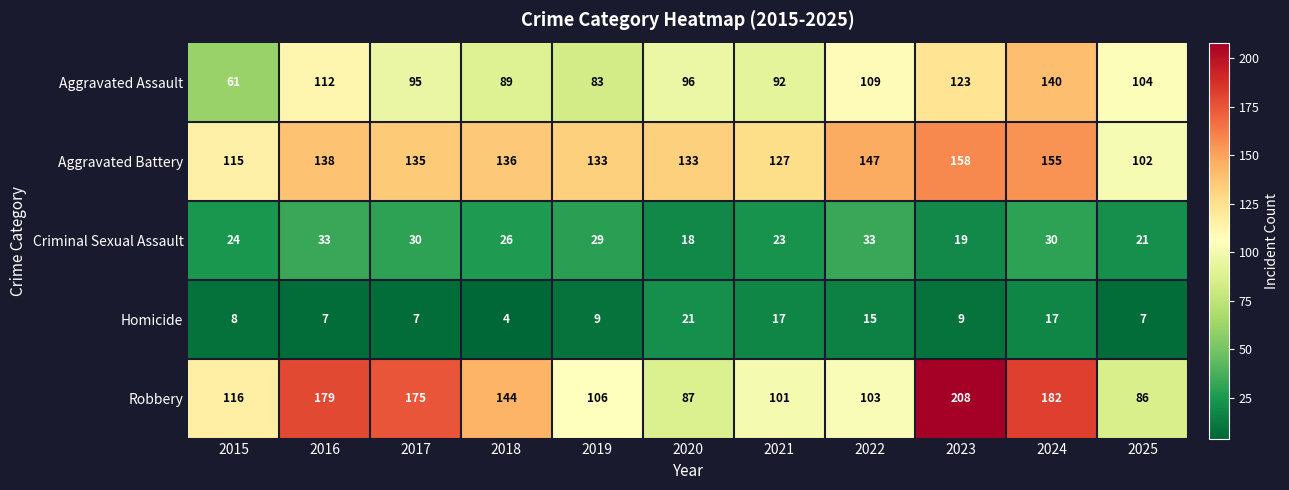

How many series are shown in this chart?

5